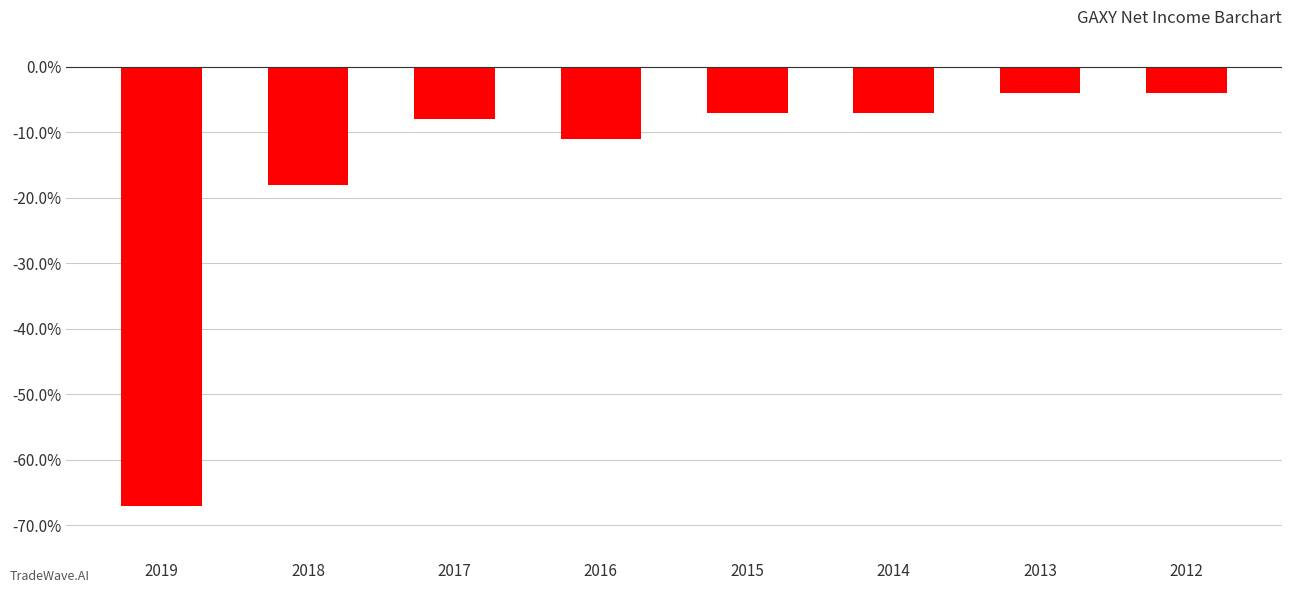

Does the chart contain any negative values?

Yes